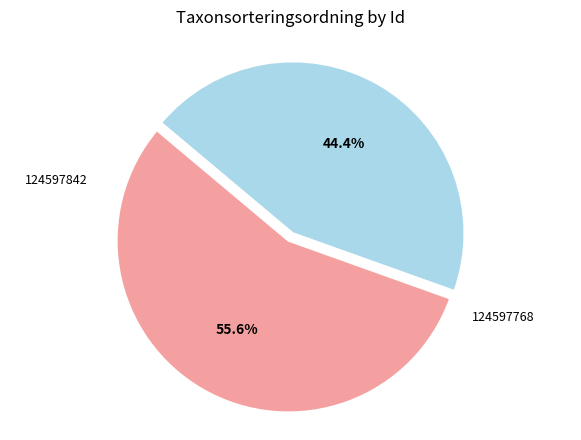

Rank the categories by value from lowest to highest.

124597768, 124597842